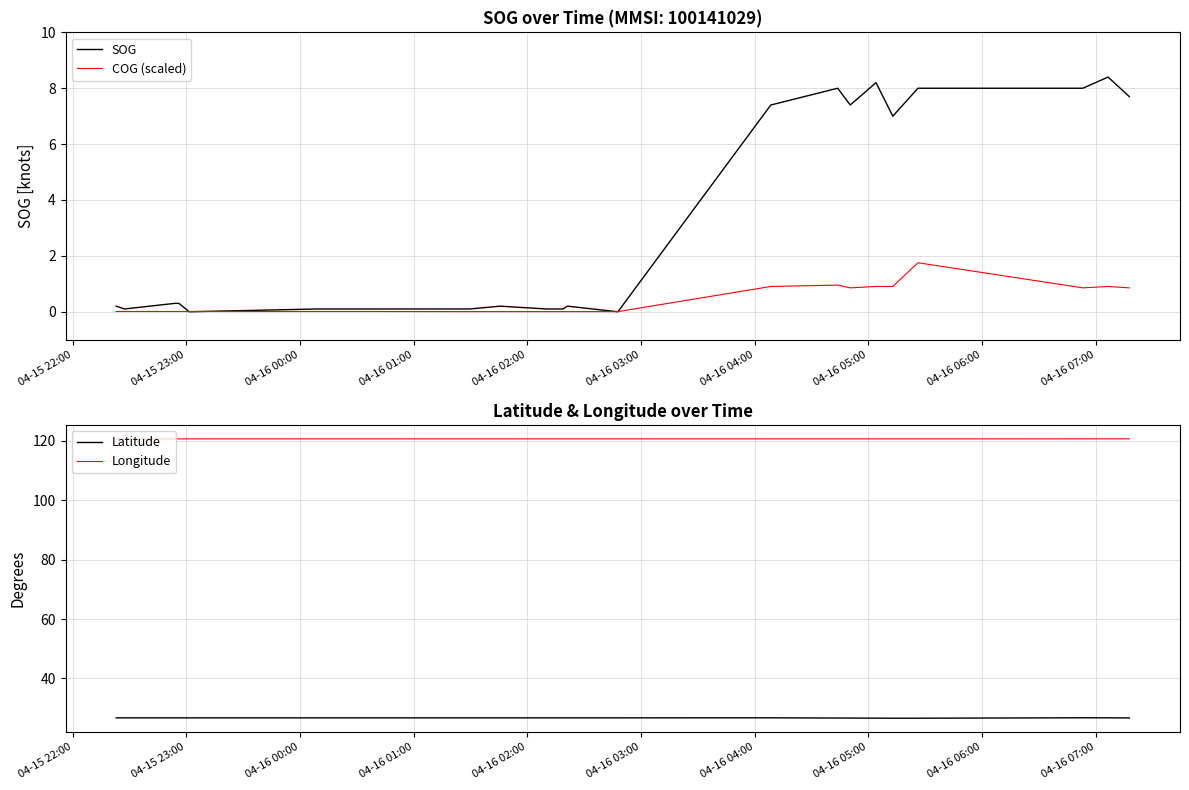

Count the number of data series in this chart.

4